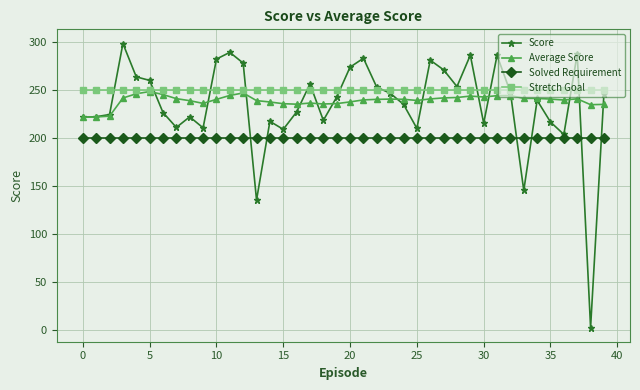

Which series has the widest spread of values?

Score